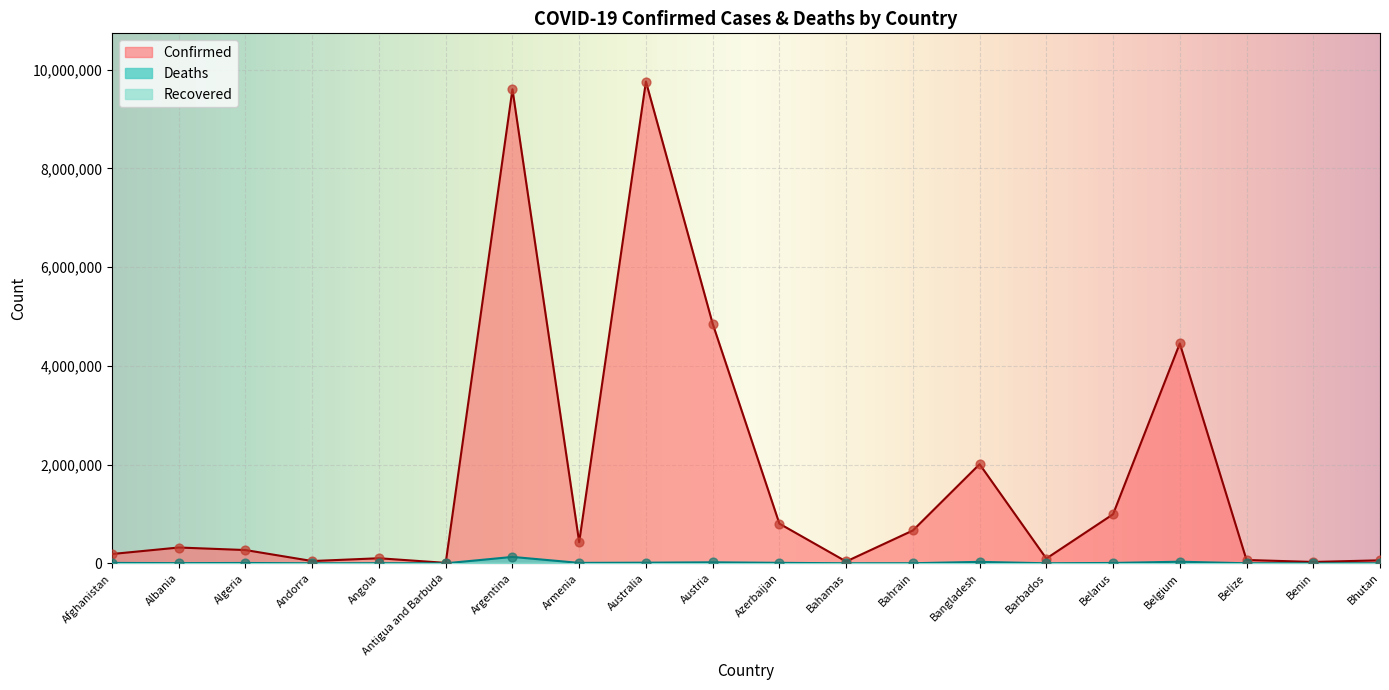

Is the value of Confirmed at Afghanistan greater than the value of Deaths at Armenia?

Yes